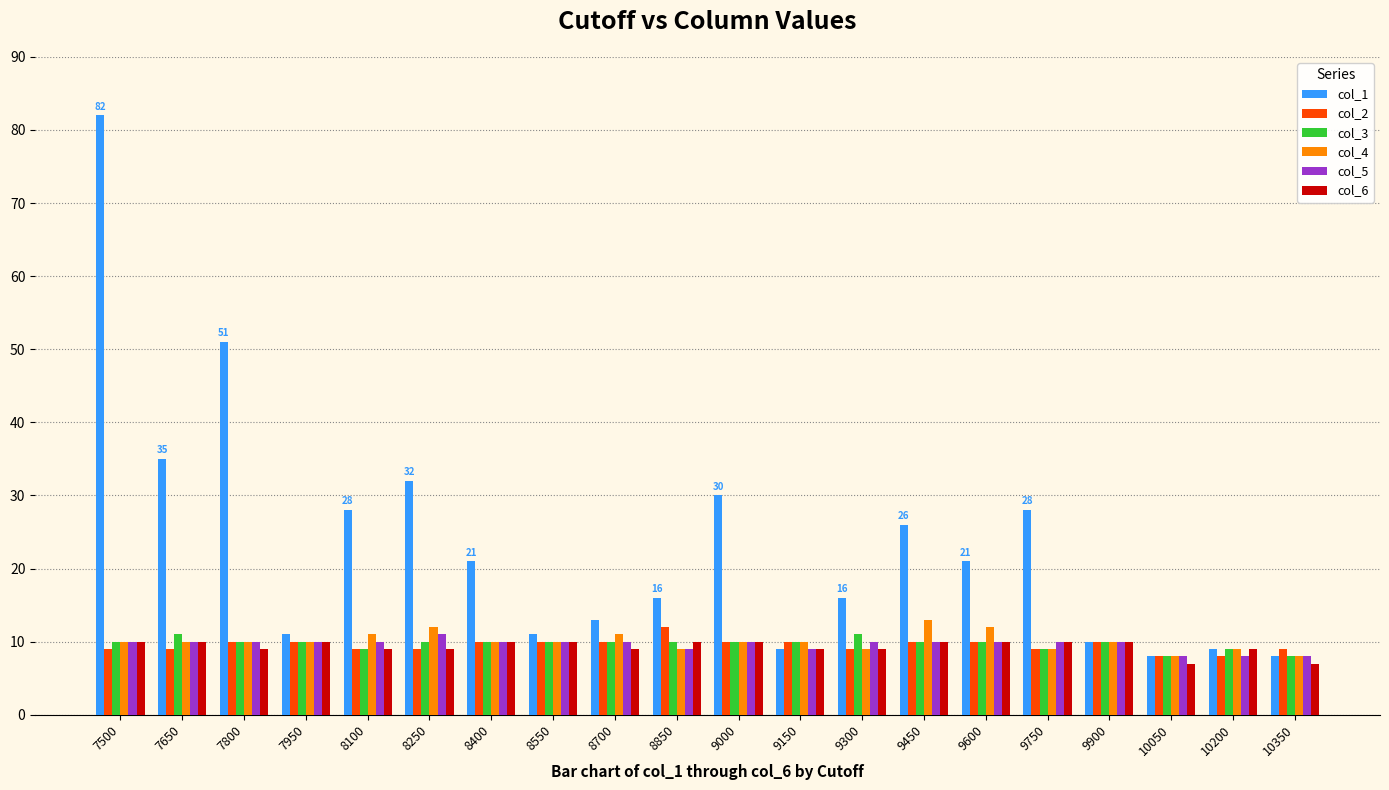

Reading right to left, list all the values displayed in this chart.

col_1: 8	9	8	10	28	21	26	16	9	30	16	13	11	21	32	28	11	51	35	82
col_2: 9	8	8	10	9	10	10	9	10	10	12	10	10	10	9	9	10	10	9	9
col_3: 8	9	8	10	9	10	10	11	10	10	10	10	10	10	10	9	10	10	11	10
col_4: 8	9	8	10	9	12	13	9	10	10	9	11	10	10	12	11	10	10	10	10
col_5: 8	8	8	10	10	10	10	10	9	10	9	10	10	10	11	10	10	10	10	10
col_6: 7	9	7	10	10	10	10	9	9	10	10	9	10	10	9	9	10	9	10	10